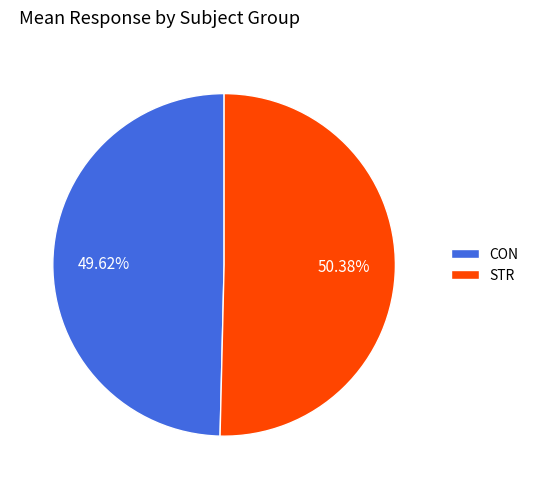

To the nearest percent, what percentage of the pie is STR?

50%